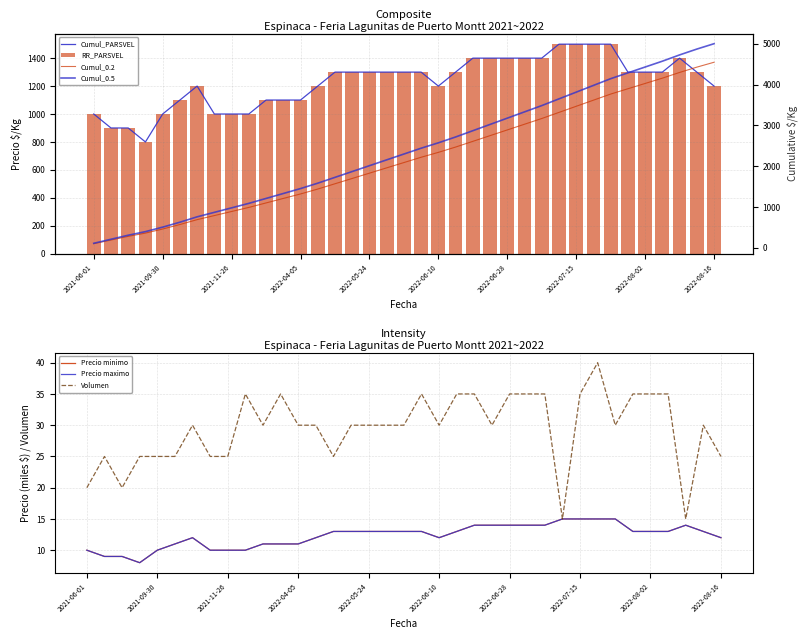

At which label does Precio $/Kg reach its minimum?

2021-09-24